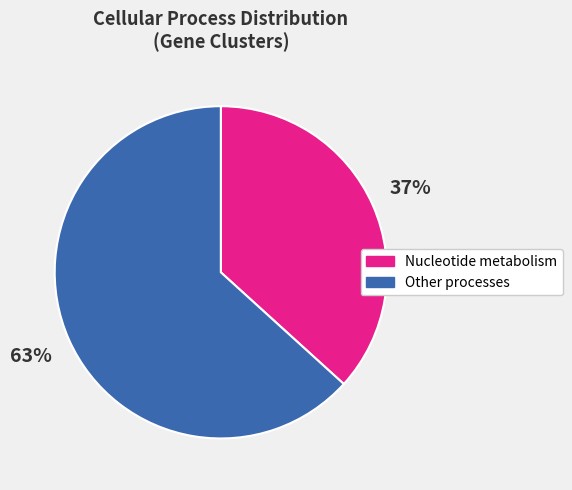

To the nearest percent, what portion does Other processes represent?

63%